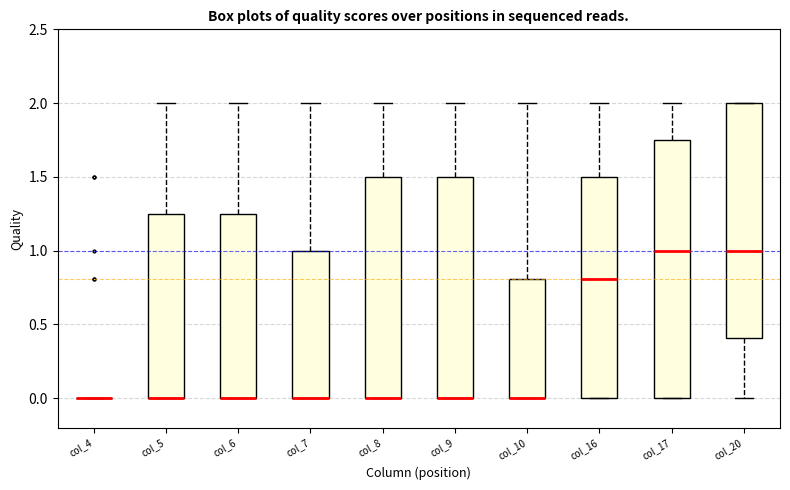

Comparing the boxes themselves (not the whiskers), which one is the tallest?

col_17